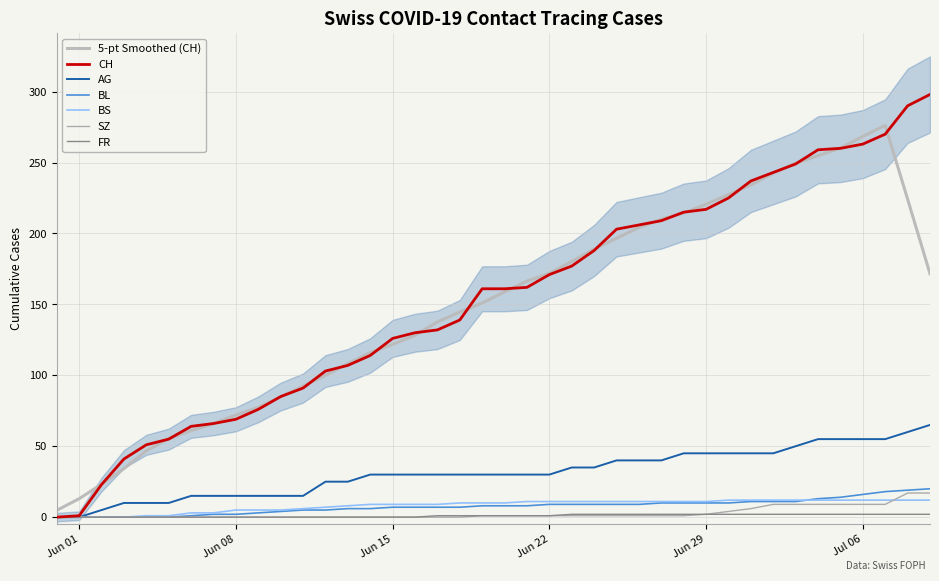

The value of FR at 2020-06-28 is 2. True or false?

True